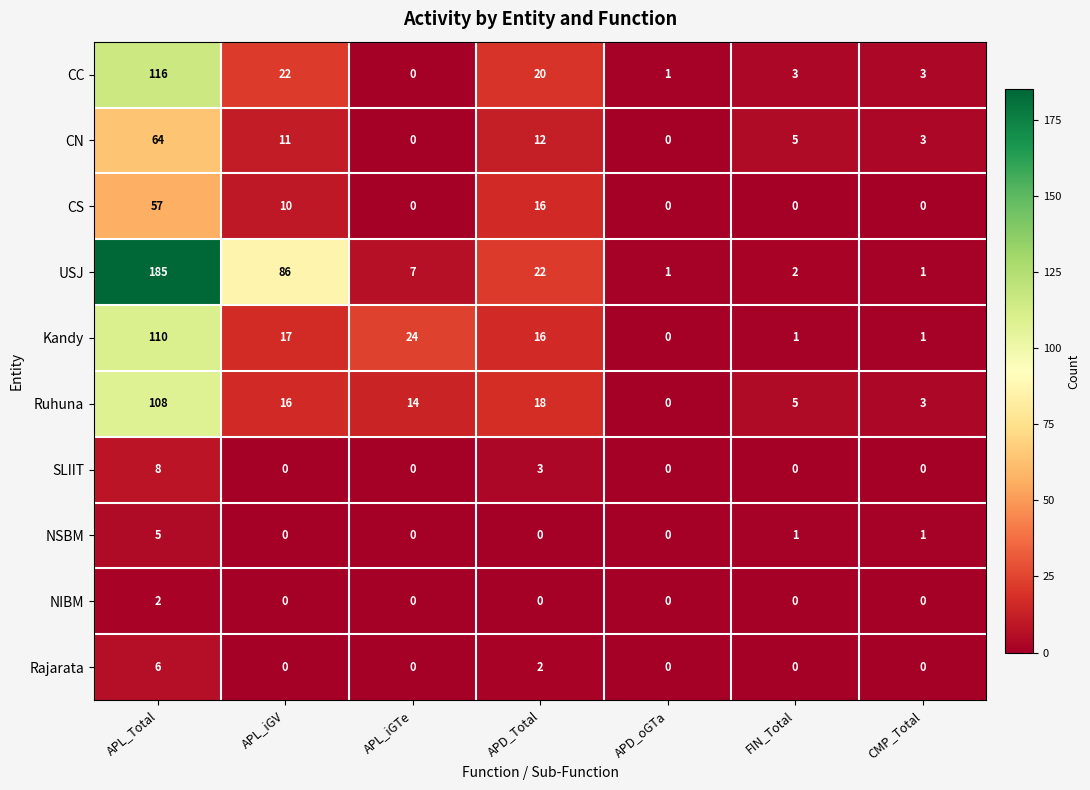

What is the sum of all Rajarata values?

8